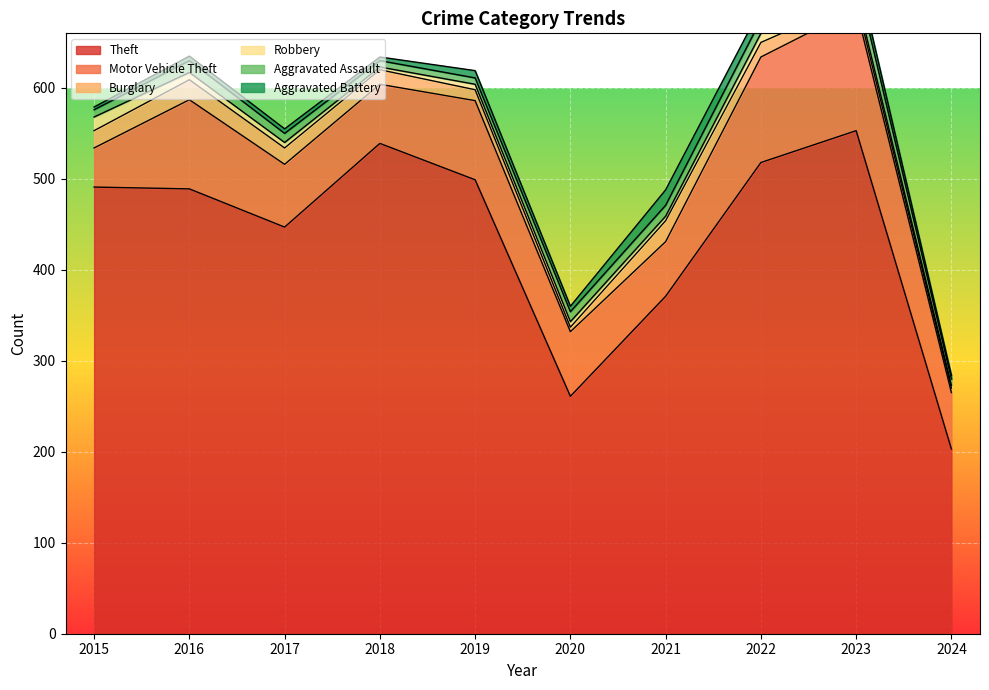

List the labels in order of Theft value, largest first.

2023, 2018, 2022, 2019, 2015, 2016, 2017, 2021, 2020, 2024